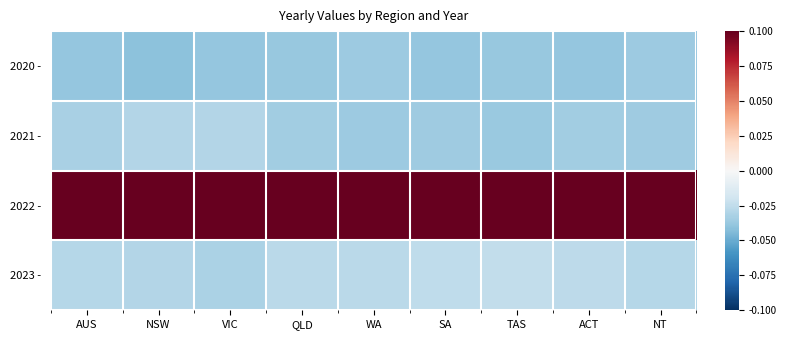

Which series has the largest total across all categories?

2022 -